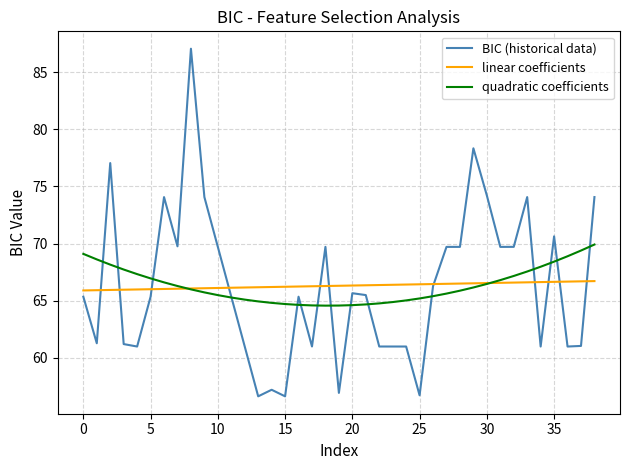

Rank the series by their maximum value, from highest to lowest.

BIC (historical data), quadratic coefficients, linear coefficients